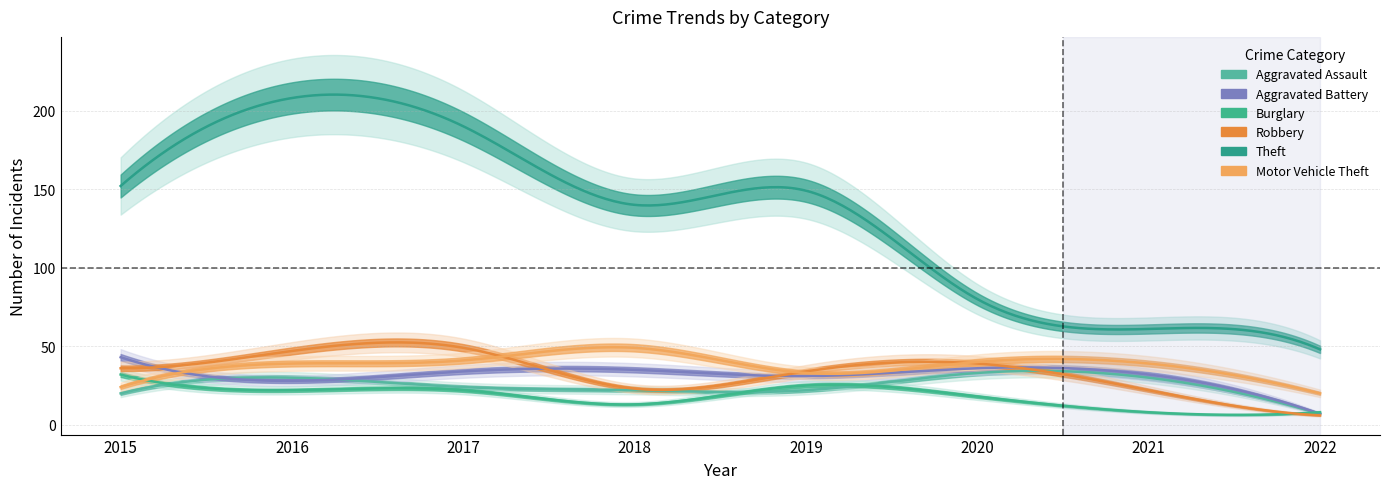

Reading left to right, list all the values displayed in this chart.

Aggravated Assault: 20	30	24	22	22	33	30	7
Aggravated Battery: 43	28	34	35	31	36	32	7
Burglary: 32	22	22	13	25	18	8	8
Robbery: 36	47	49	23	34	39	22	6
Theft: 152	208	190	140	149	80	61	48
Motor Vehicle Theft: 24	39	41	49	33	40	39	20